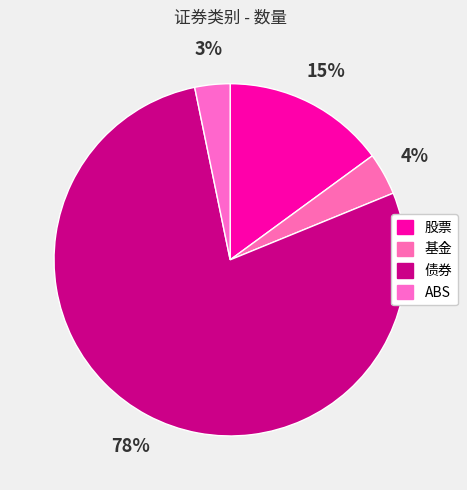

Which slice is the smallest?

ABS